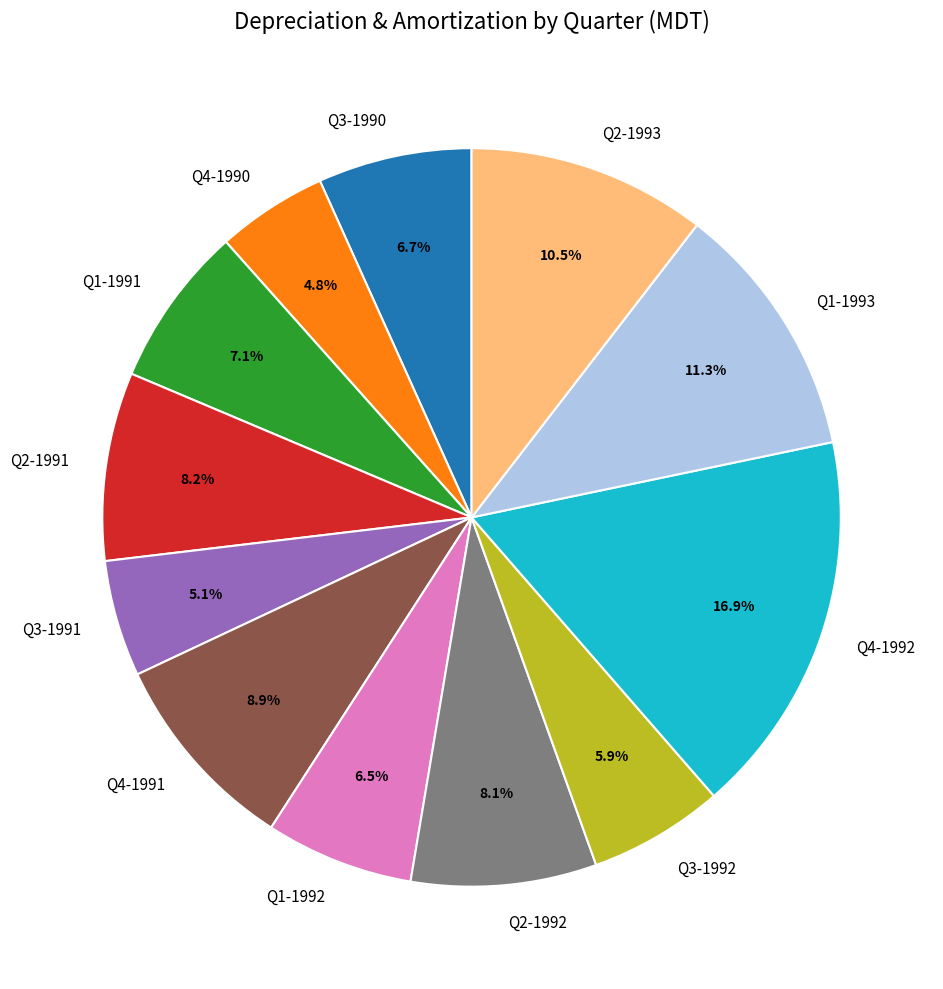

Does Q3-1992 account for over 50% of the chart?

No